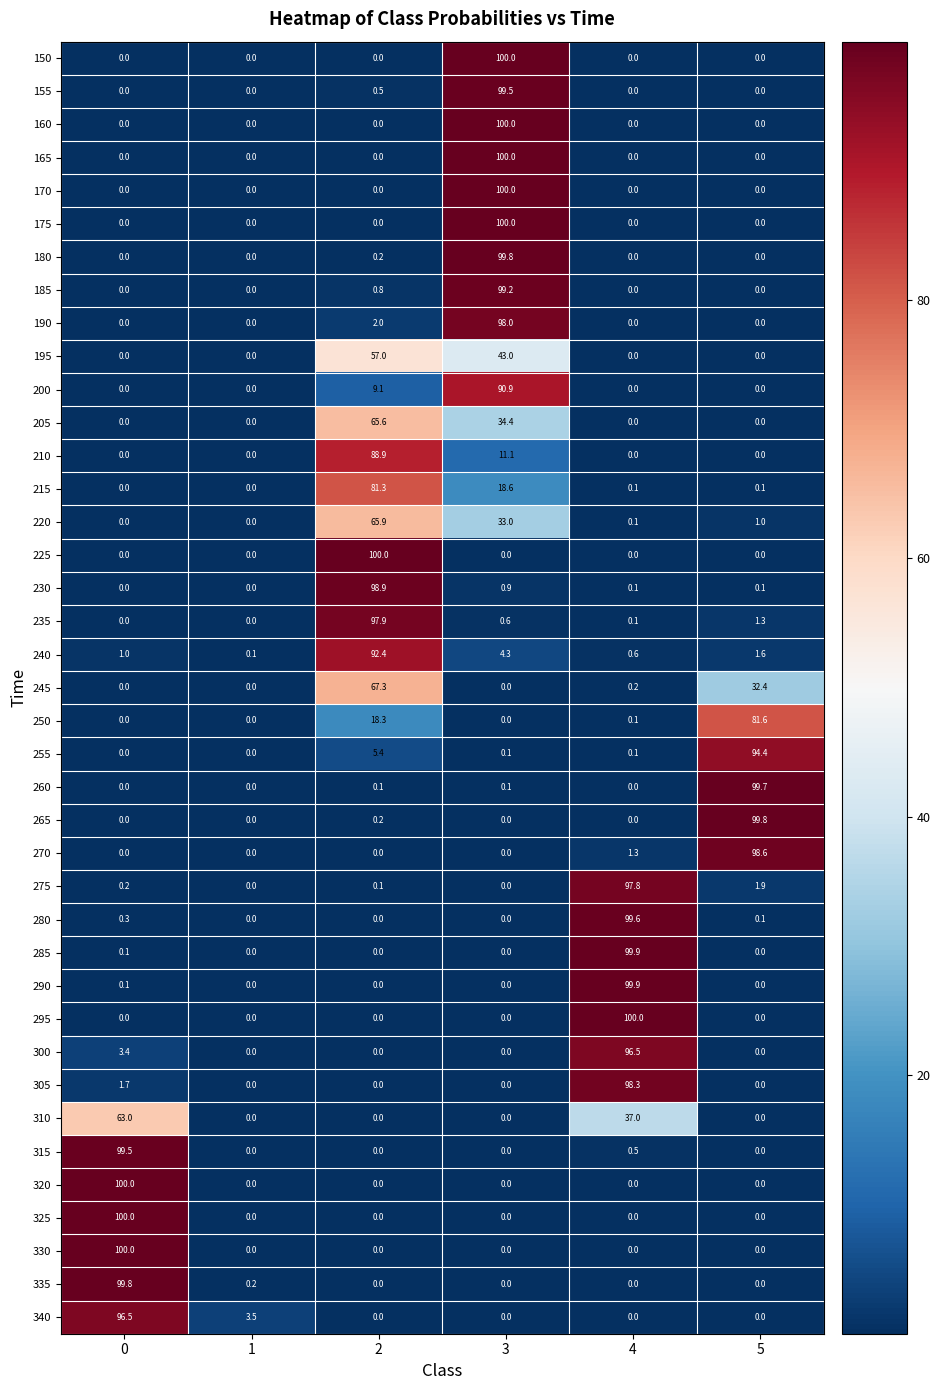

What is the difference between the highest and lowest values at 2?

100.0